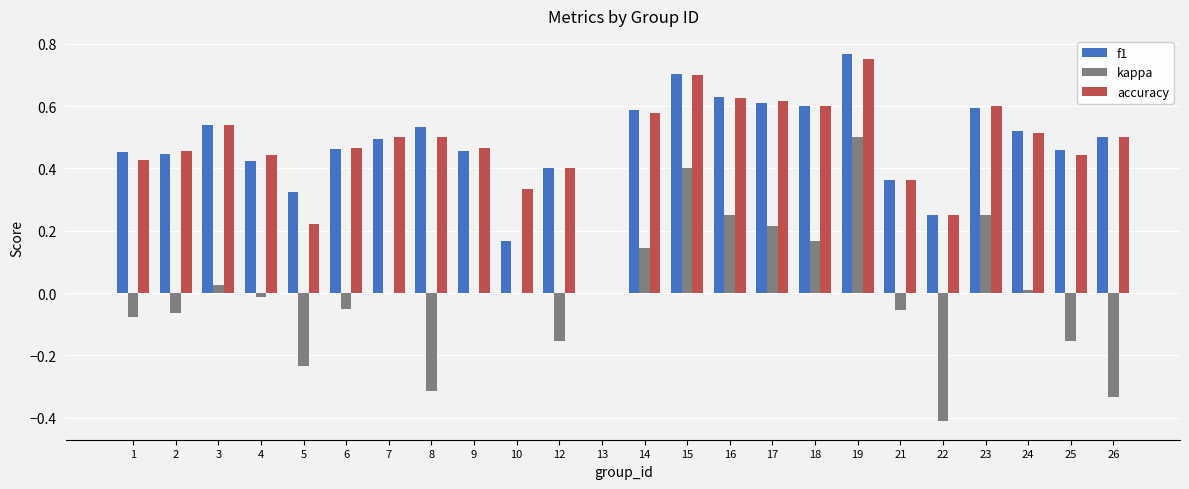

How many data points does each series have?

24